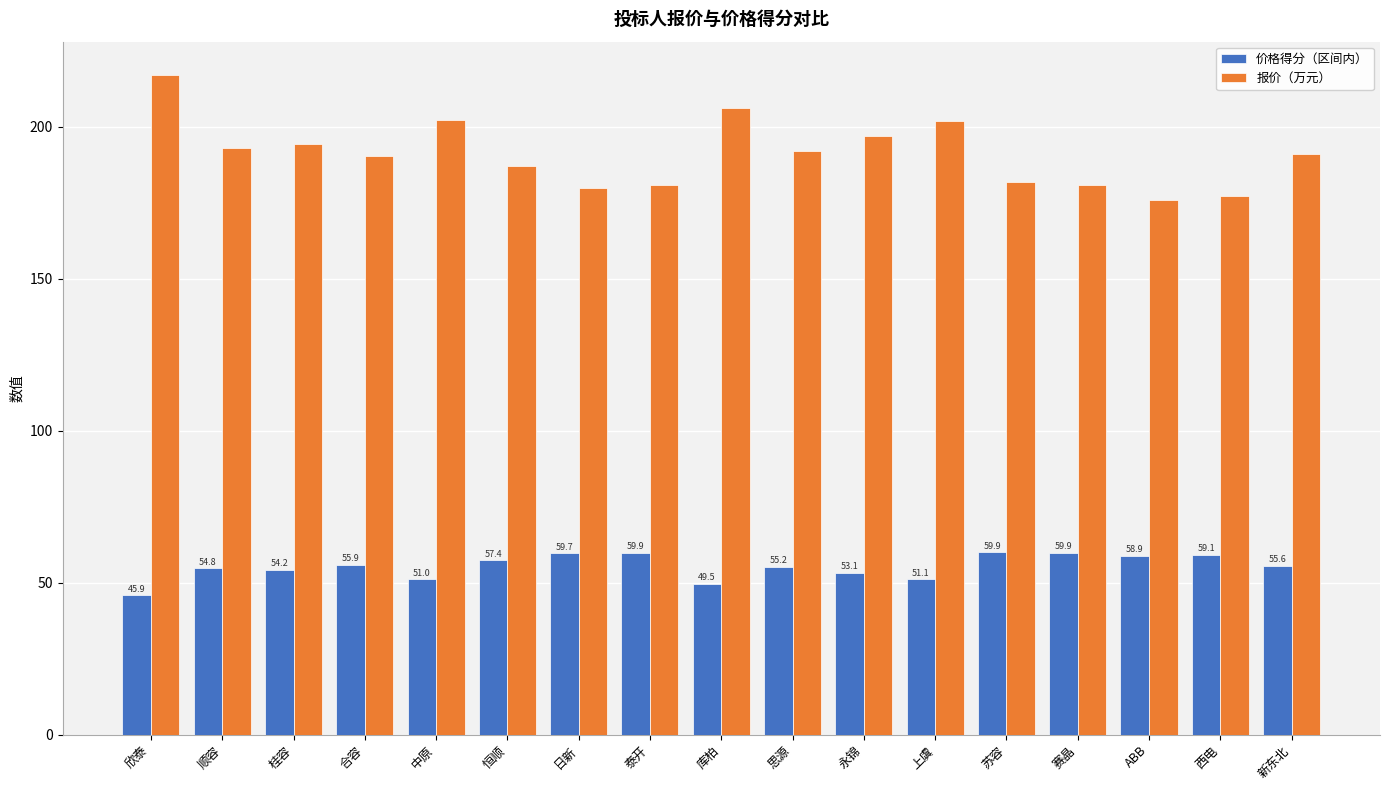

Is it true that 报价（万元） equals 266.6 at 上虞?

False